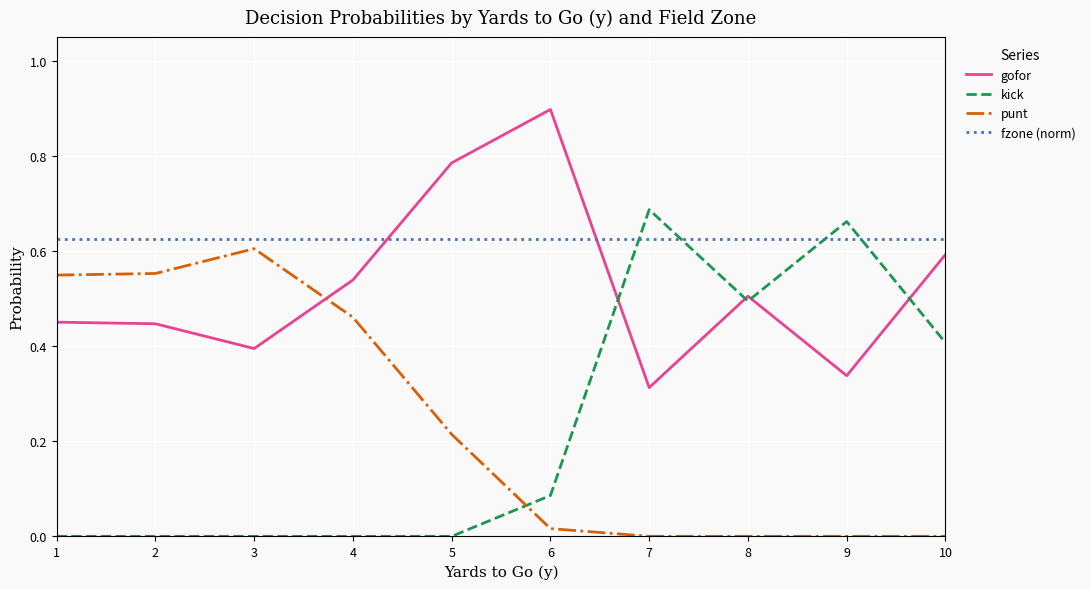

Which series has the widest spread of values?

kick